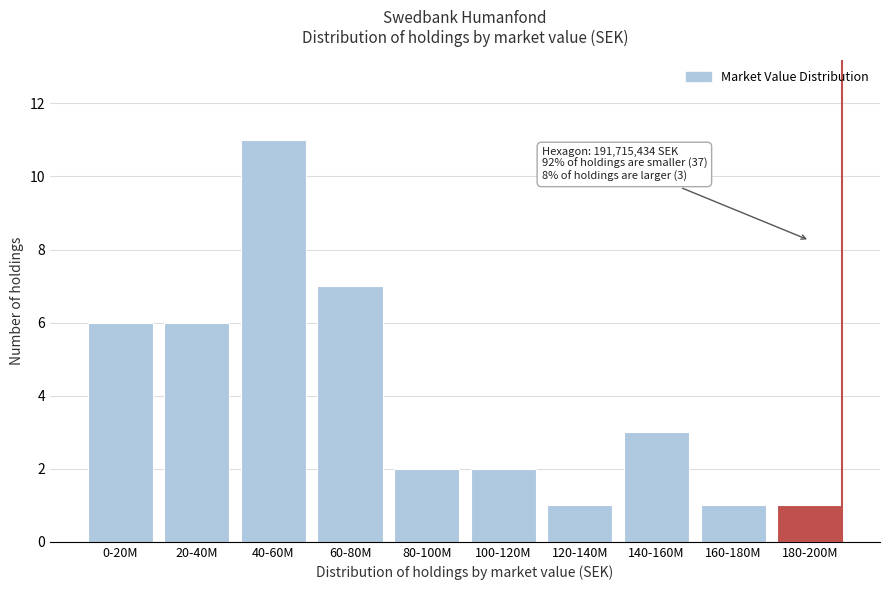

Reading left to right, what are all the values shown in this chart?

0-20M=6	20-40M=6	40-60M=11	60-80M=7	80-100M=2	100-120M=2	120-140M=1	140-160M=3	160-180M=1	180-200M=1